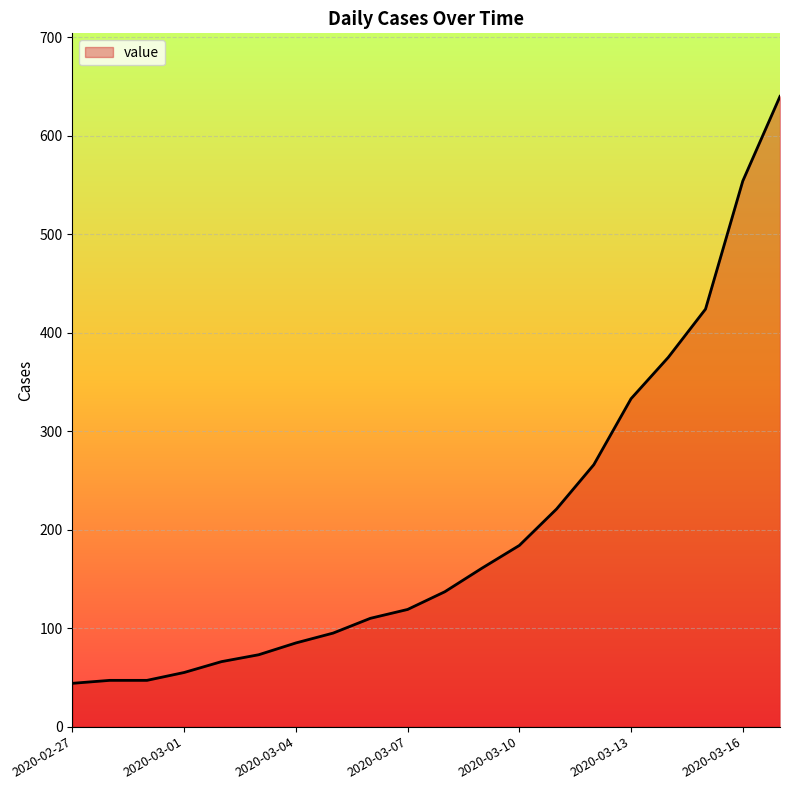

What is the difference between the maximum and minimum values?

596